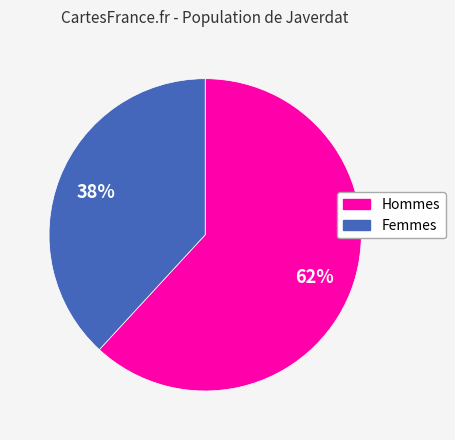

To the nearest percent, what is the difference between the largest and smallest slice percentages?

24%